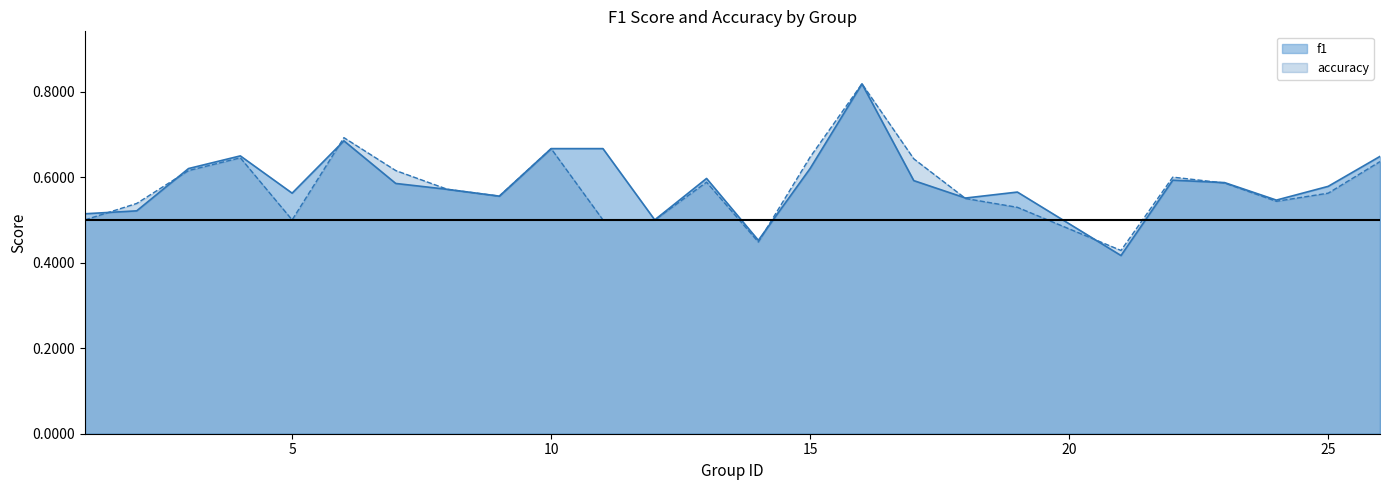

Where is the first local minimum for f1?

5